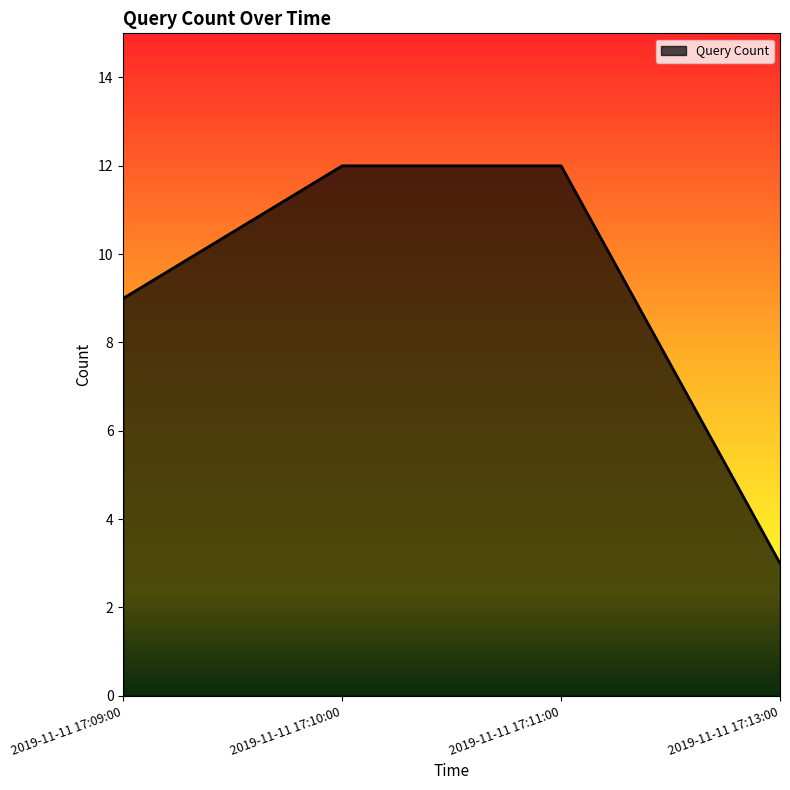

The chart shows a value of 5 at 2019-11-11 17:11:00. True or false?

False